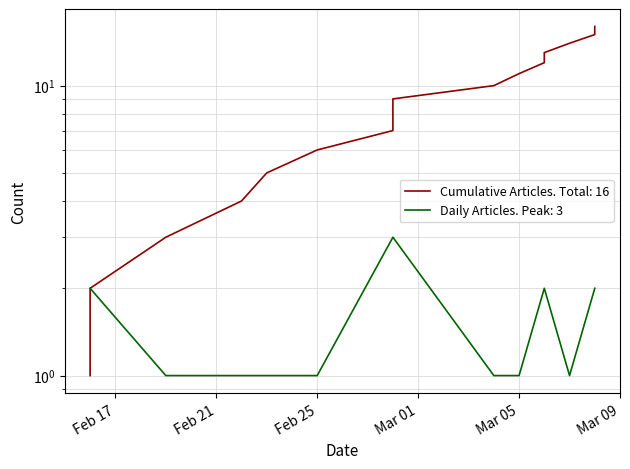

What is the value of the 6th point from the left?

6